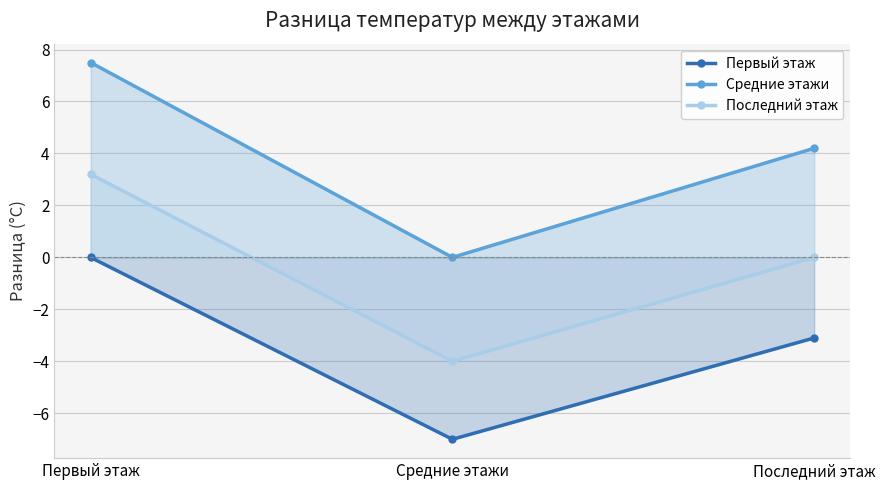

The Средние этажи series shows 2.9 at Средние этажи. True or false?

False